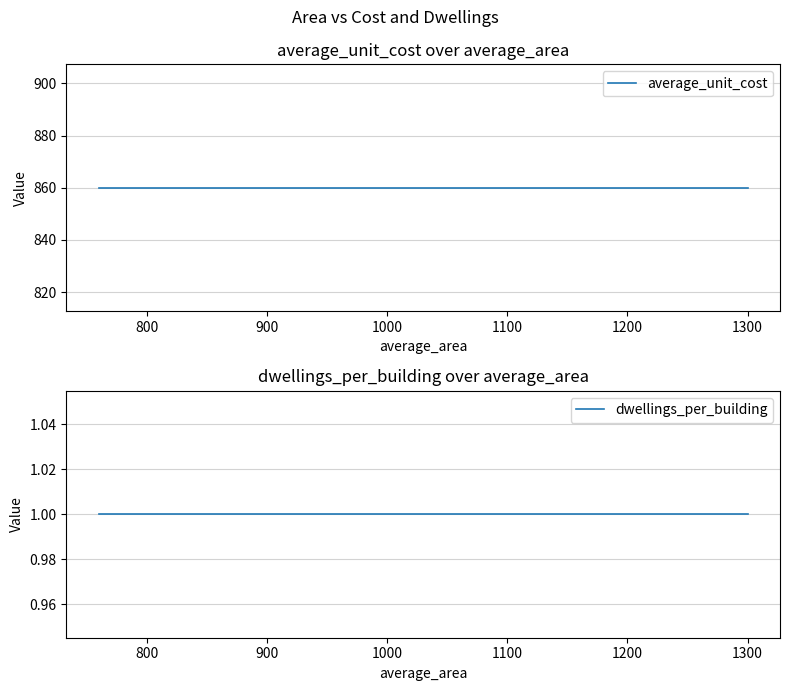

What is the minimum value for average_unit_cost?

860